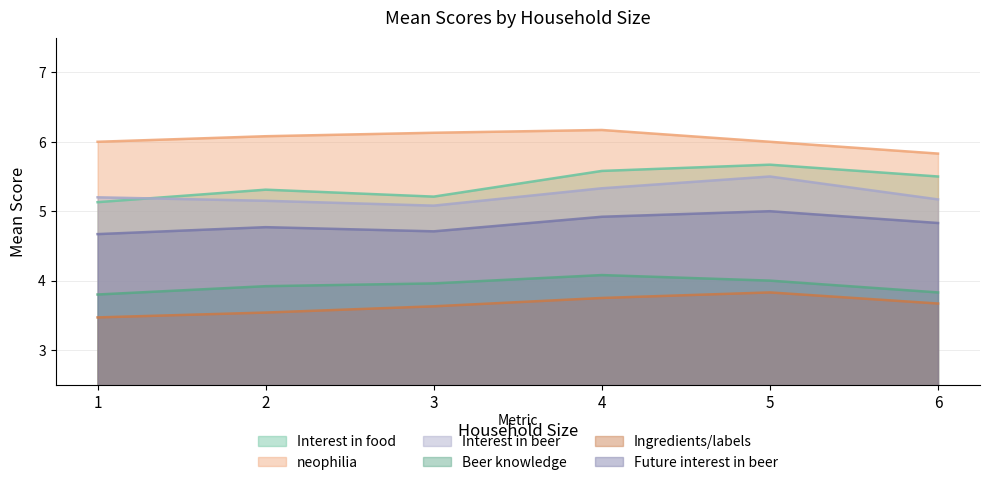

What is the difference between the highest and lowest values at 5?

2.2